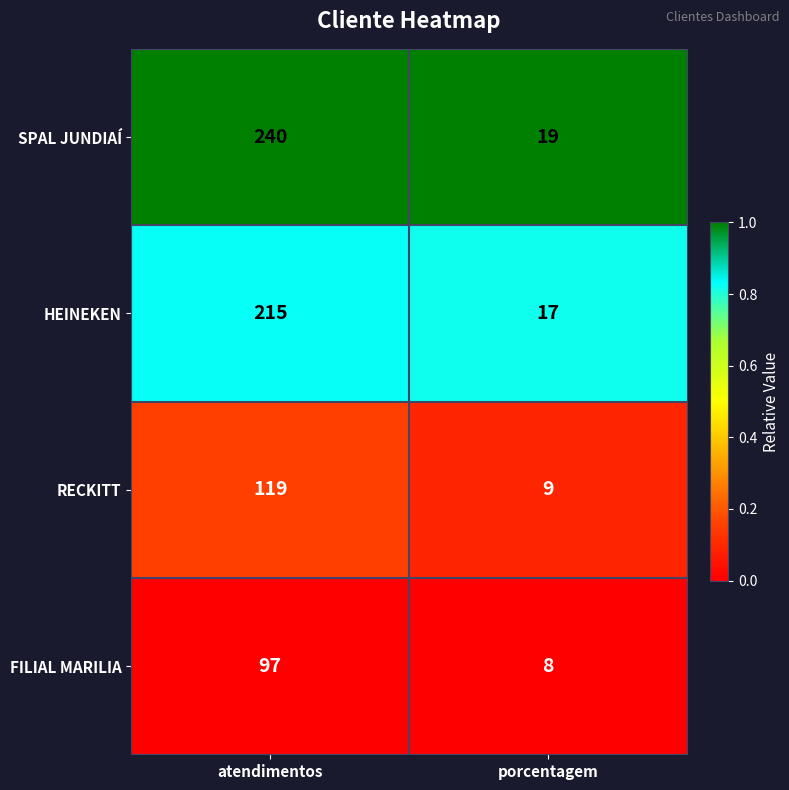

List the series in order of their peak value, highest first.

SPAL JUNDIAÍ, HEINEKEN, RECKITT, FILIAL MARILIA